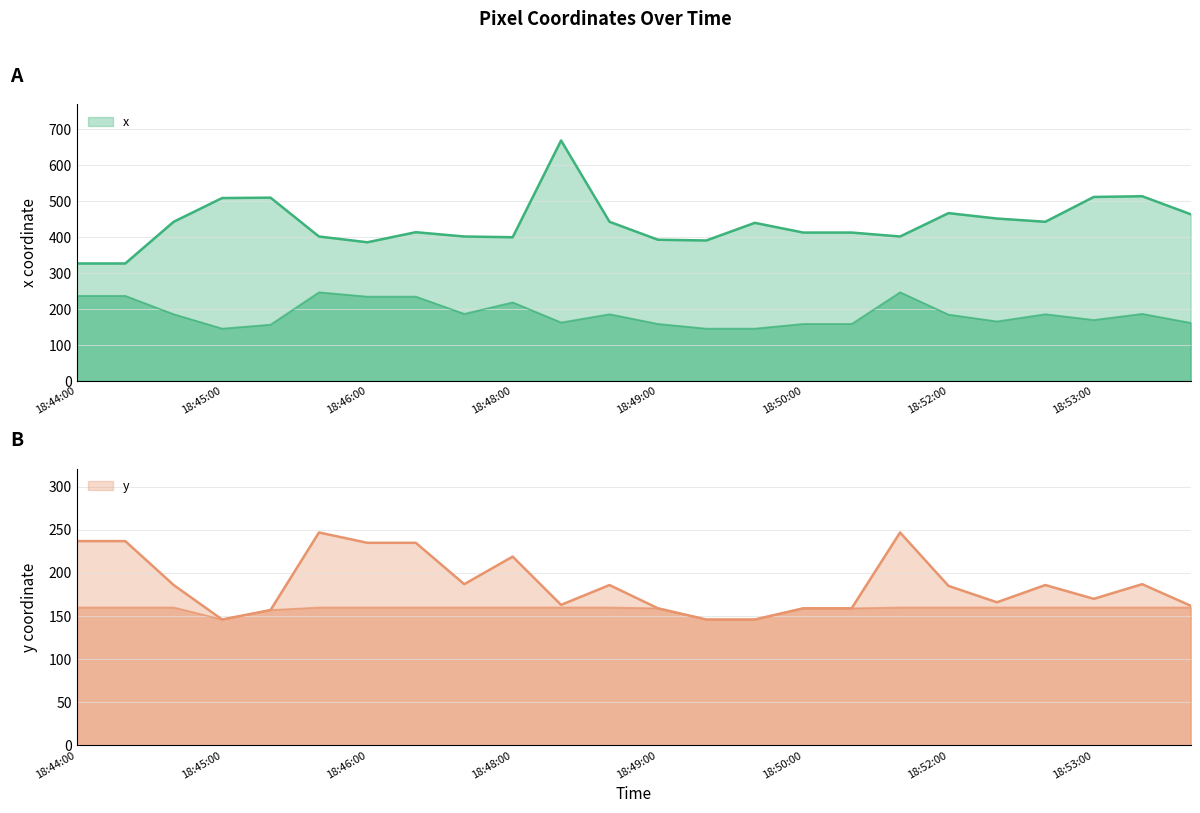

What is the value of the x point at the 7th from the left?

386